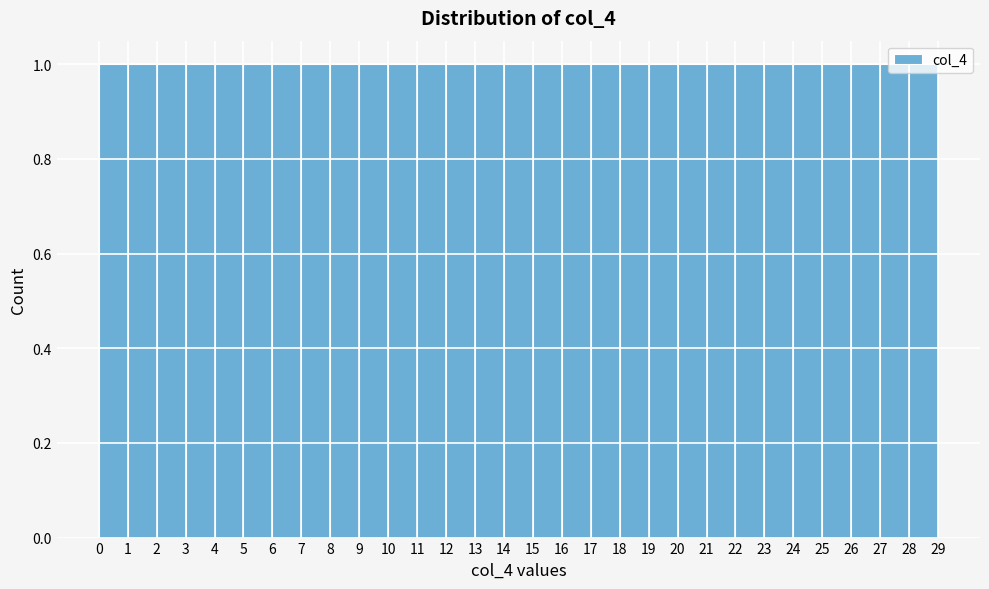

Reading left to right, transcribe this chart: for each bar, give the range it covers on the x-axis and its height. The values are not printed on the chart, so give them approximately, as read against the axis.

0 to 1: 1
1 to 2: 1
2 to 3: 1
3 to 4: 1
4 to 5: 1
5 to 6: 1
6 to 7: 1
7 to 8: 1
8 to 9: 1
9 to 10: 1
10 to 11: 1
11 to 12: 1
12 to 13: 1
13 to 14: 1
14 to 15: 1
15 to 16: 1
16 to 17: 1
17 to 18: 1
18 to 19: 1
19 to 20: 1
20 to 21: 1
21 to 22: 1
22 to 23: 1
23 to 24: 1
24 to 25: 1
25 to 26: 1
26 to 27: 1
27 to 28: 1
28 to 29: 1